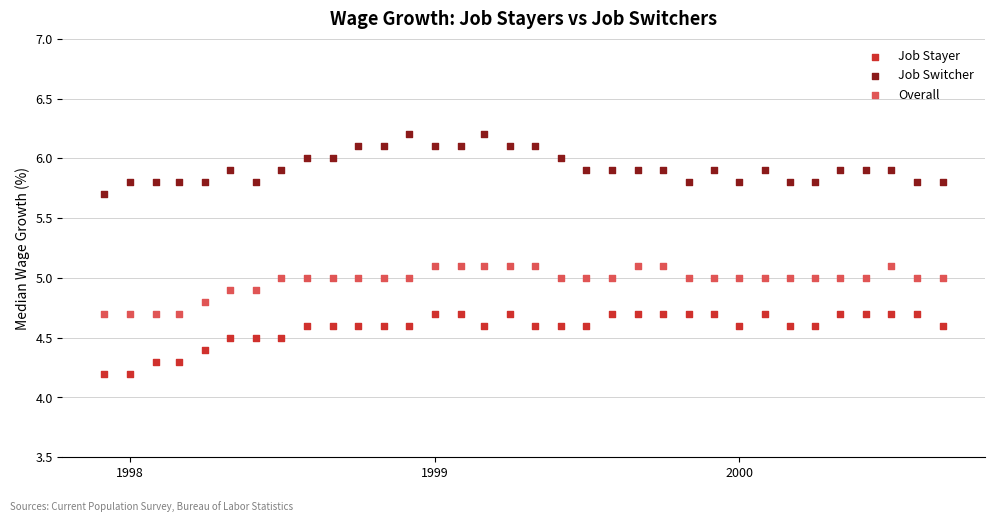

Across all data points, what is the range of Y values (max minus min)?

2.0